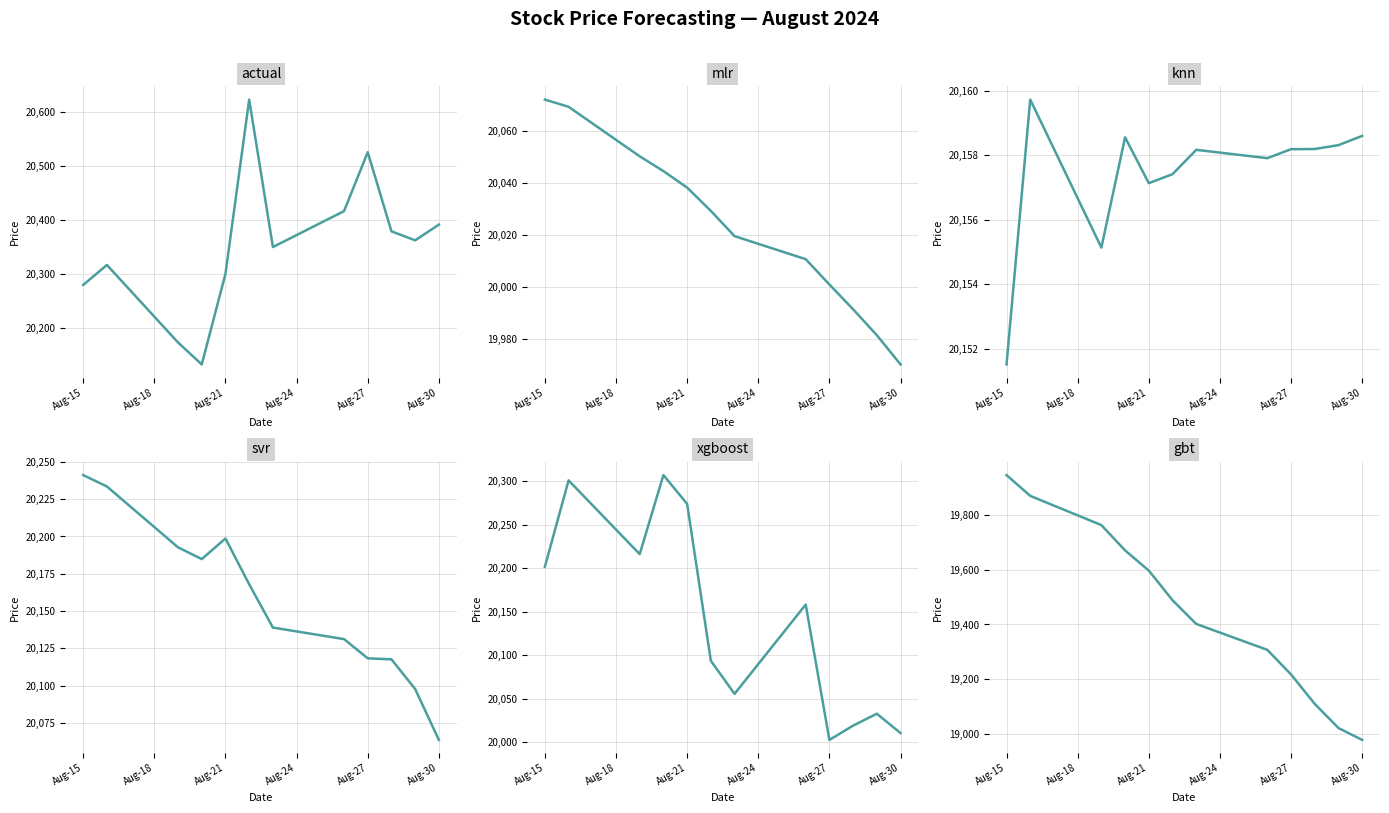

What is the sum of the svr values at Aug-30 and Aug-27?

40181.8